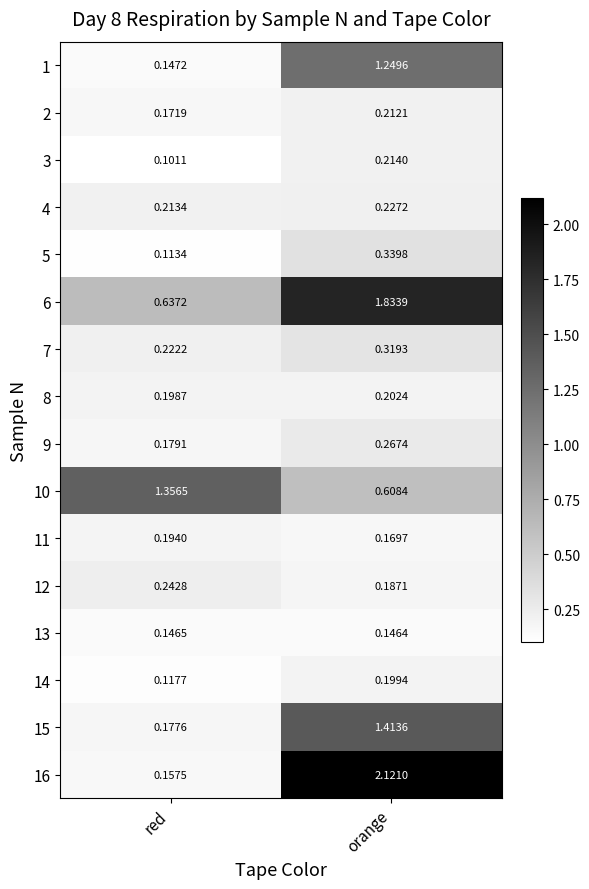

Which category has the lowest value in the 10 series?

orange